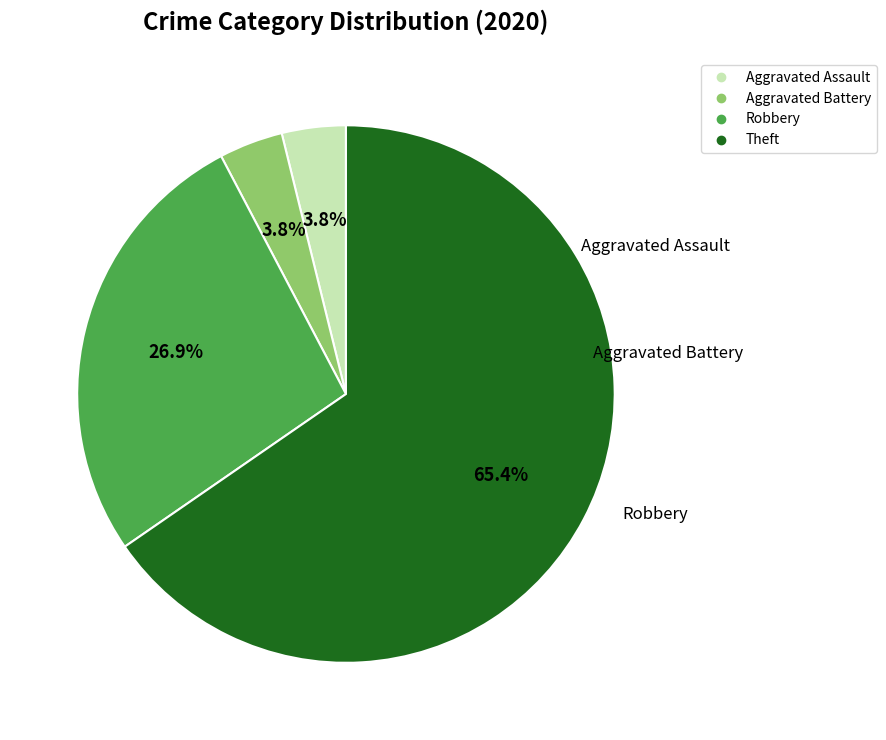

What is the largest slice in the pie chart?

Theft